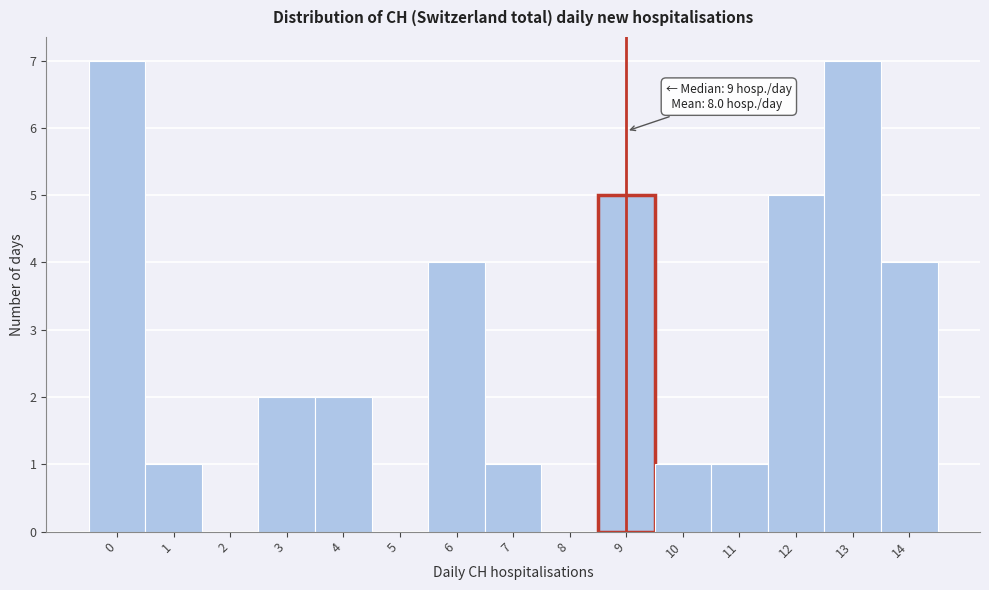

Reading right to left, what are all the values shown in this chart?

14=4	13=7	12=5	11=1	10=1	9=5	8=0	7=1	6=4	5=0	4=2	3=2	2=0	1=1	0=7